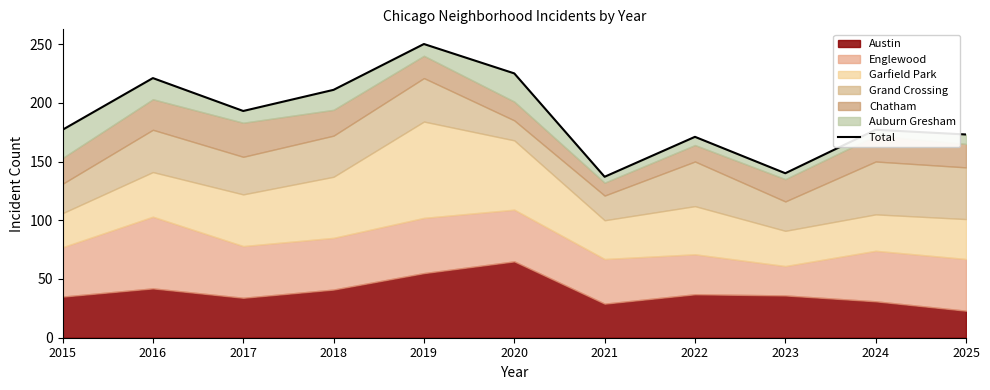

True or false: the data has more than 0 interior local peaks.

True